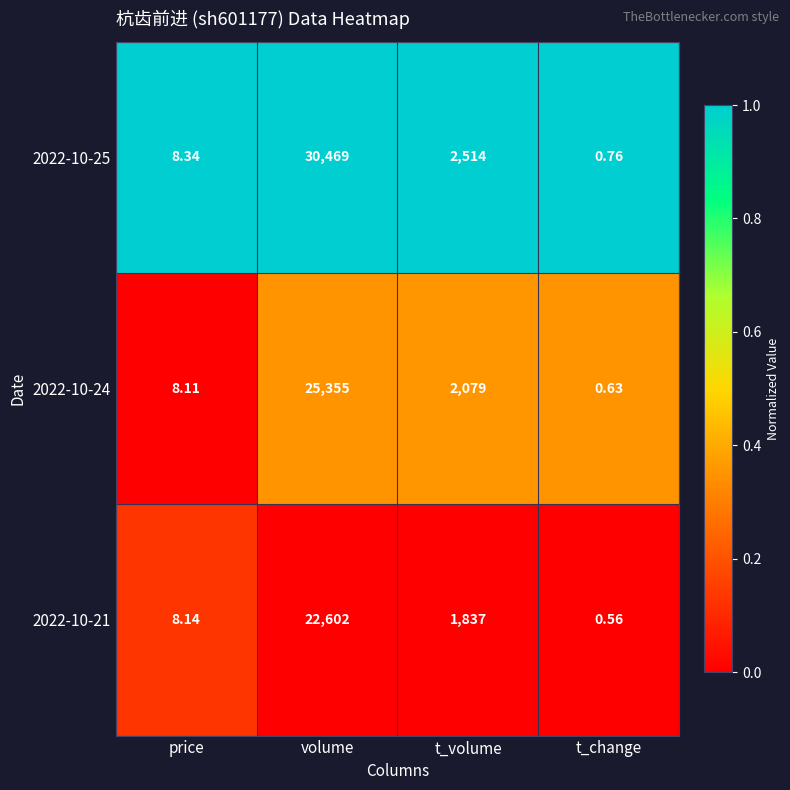

At which label is 2022-10-25 closest to 15234?

t_volume